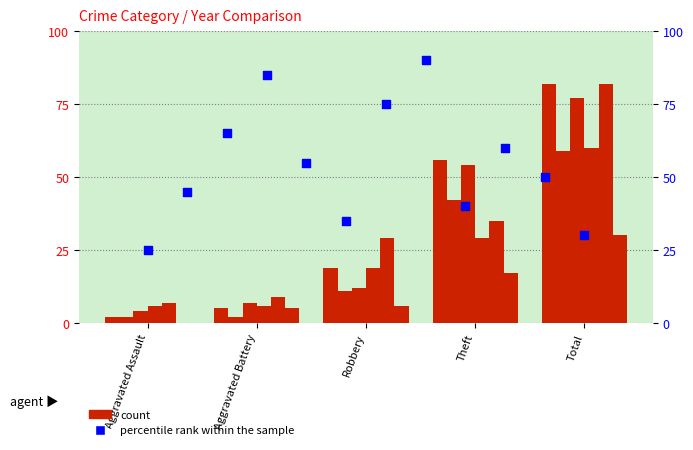

What is the change in value from Aggravated Assault to Robbery?

+40